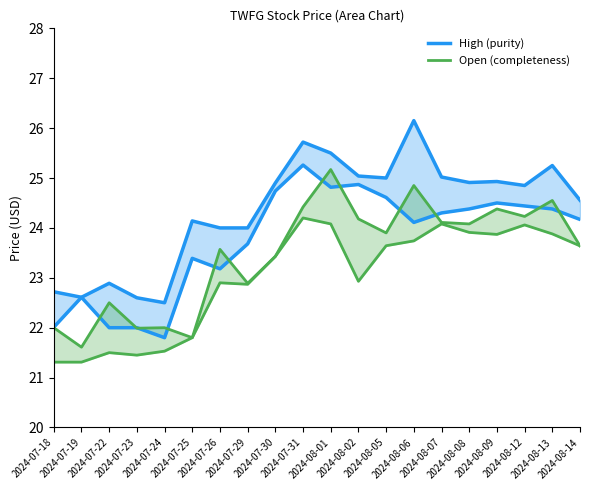

What is the difference between the highest and lowest values at 2024-08-05?

1.4